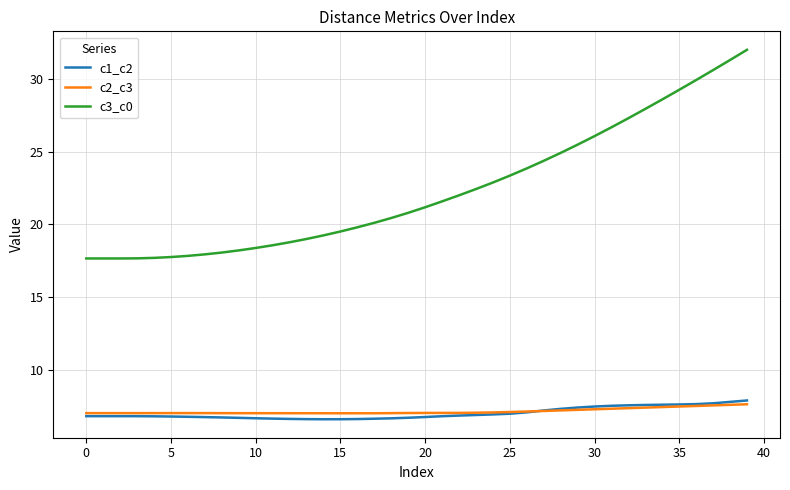

What is the difference between the maximum and second lowest values in the c2_c3 series?

0.6